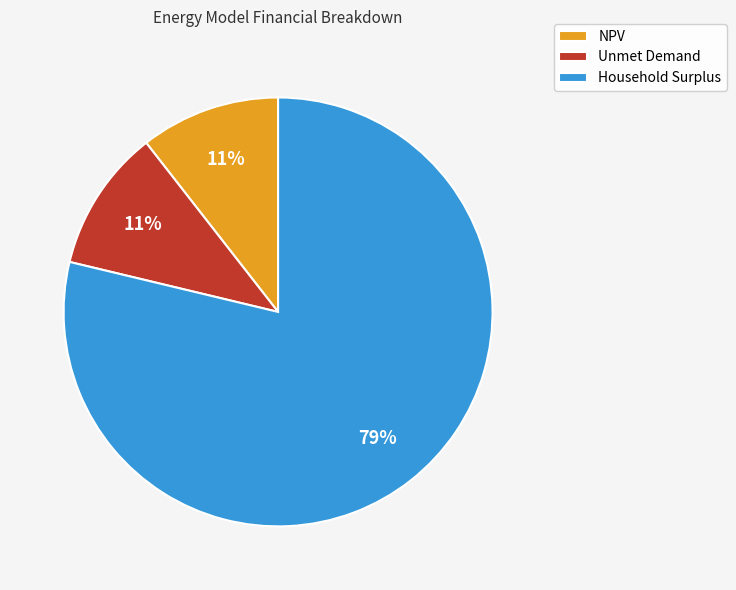

Combined, do Household Surplus and Unmet Demand account for over 50%?

Yes